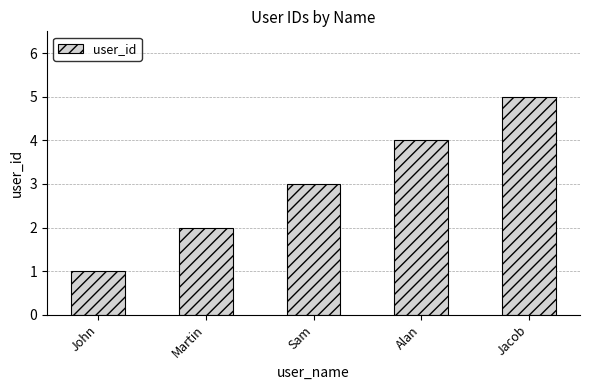

Where is the data nearest to the value 3?

Sam